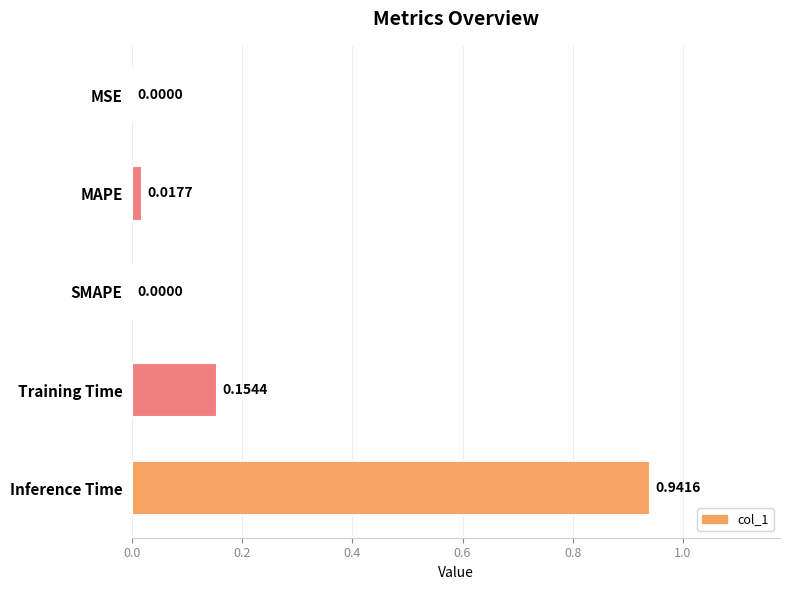

Which category has the highest value across all series?

Inference Time